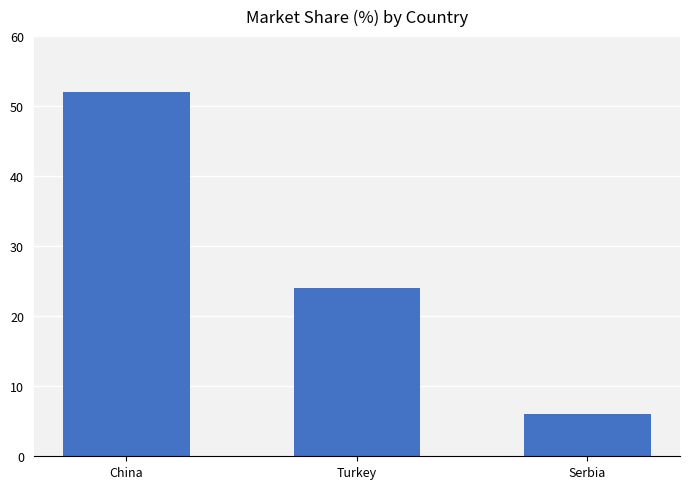

What is the average value?

27